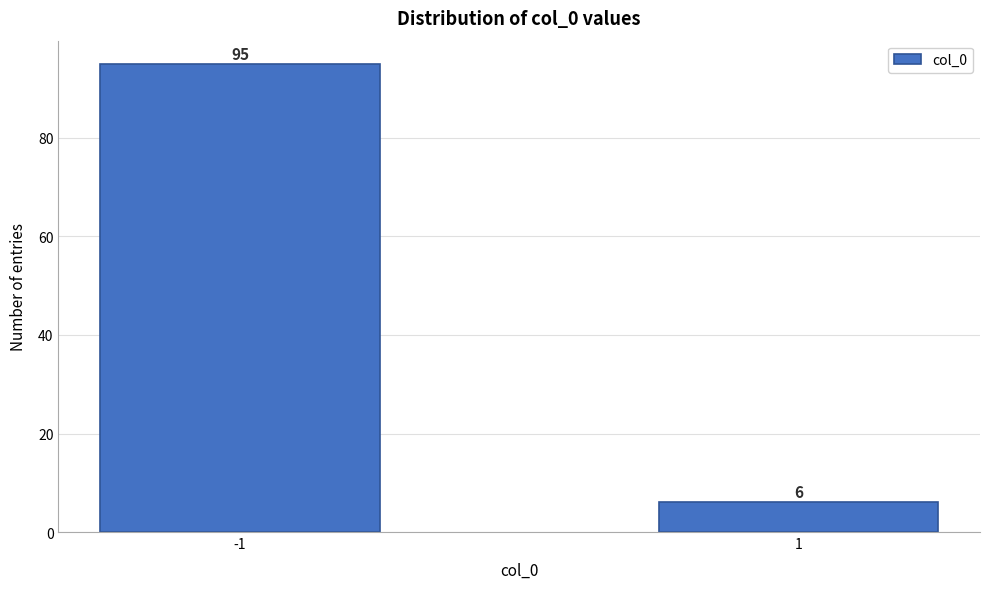

Reading right to left, extract all data points from this chart.

6	95